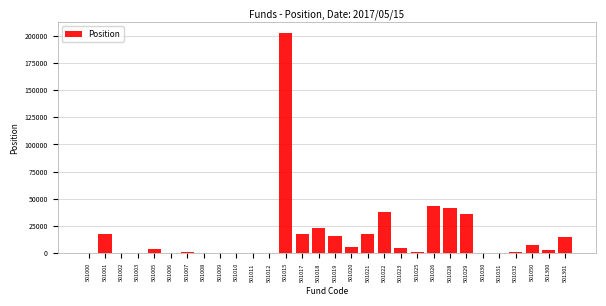

What is the sum of the values at 501050 and 501022?

46011.3